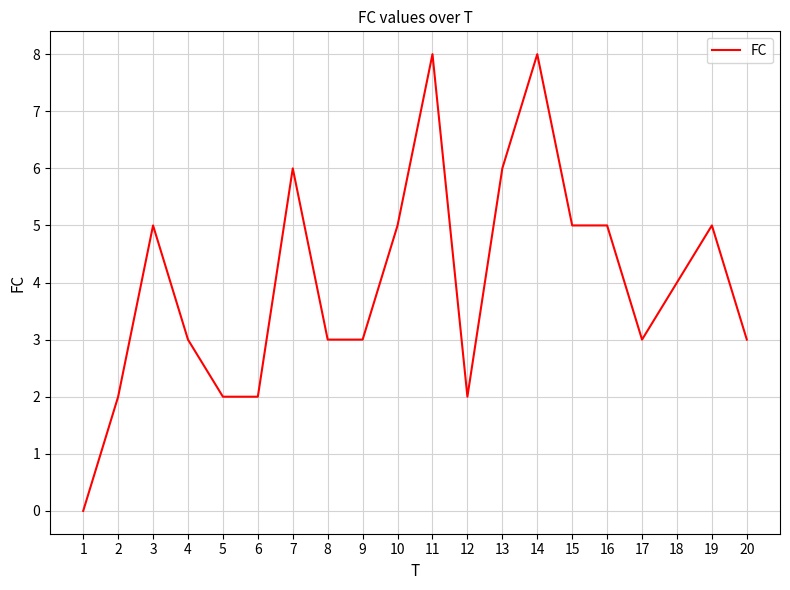

What is the difference between the values at 15 and 4?

2